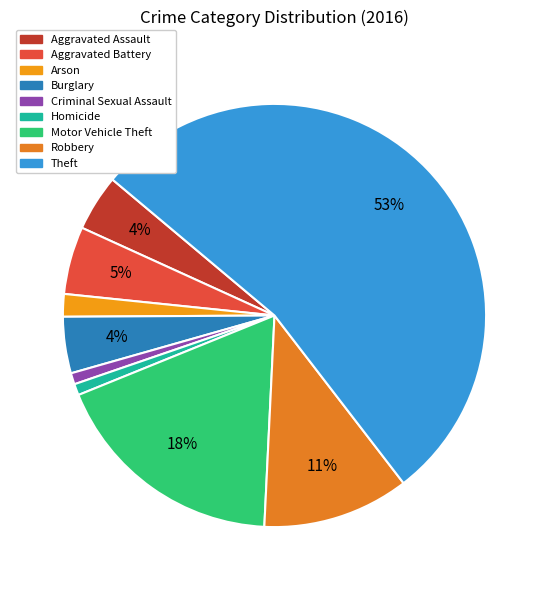

Count the number of slices in the pie.

9